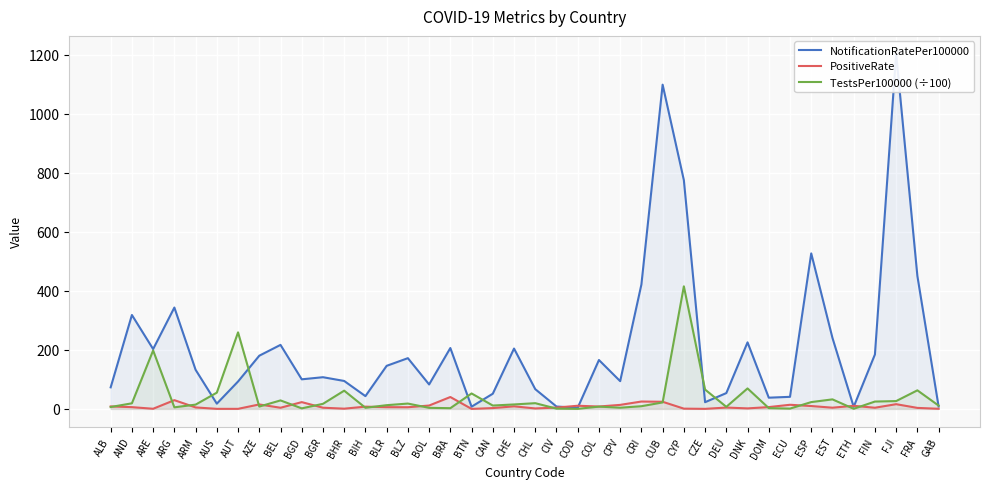

Which series changed the most between BEL and BIH?

NotificationRatePer100000